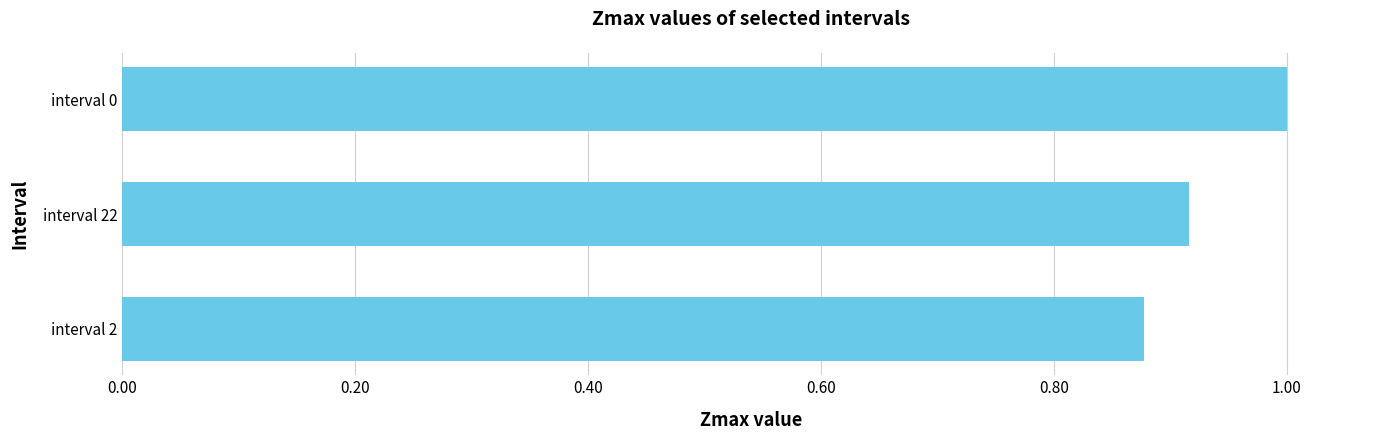

Rank the categories by value from highest to lowest.

interval 0, interval 22, interval 2